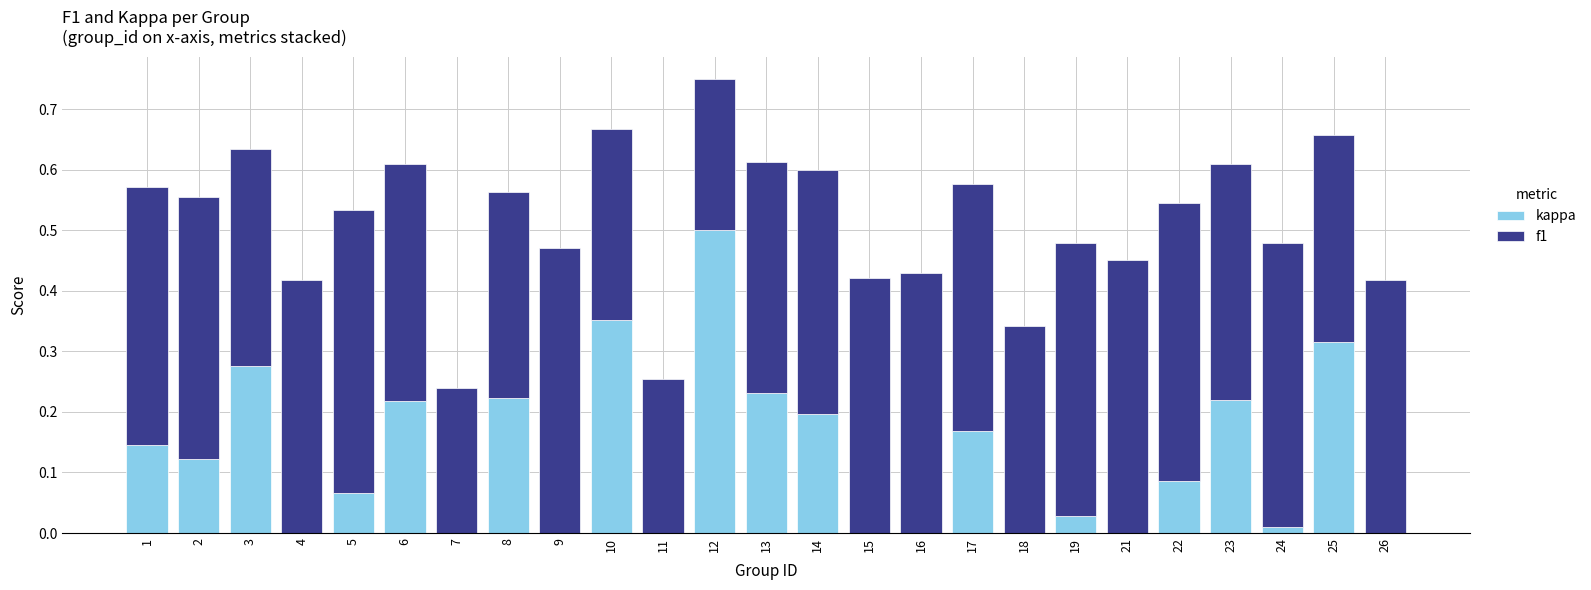

How many data points does each series have?

25